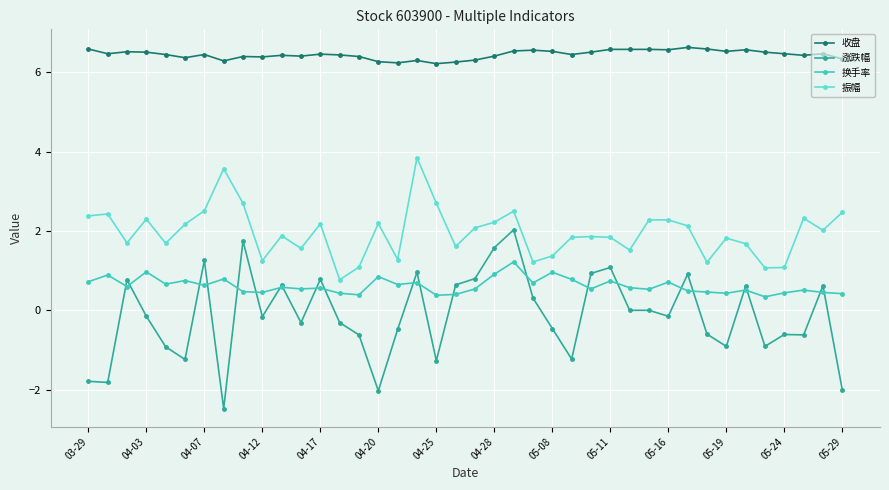

What are all the series names shown in the legend?

收盘, 涨跌幅, 换手率, 振幅